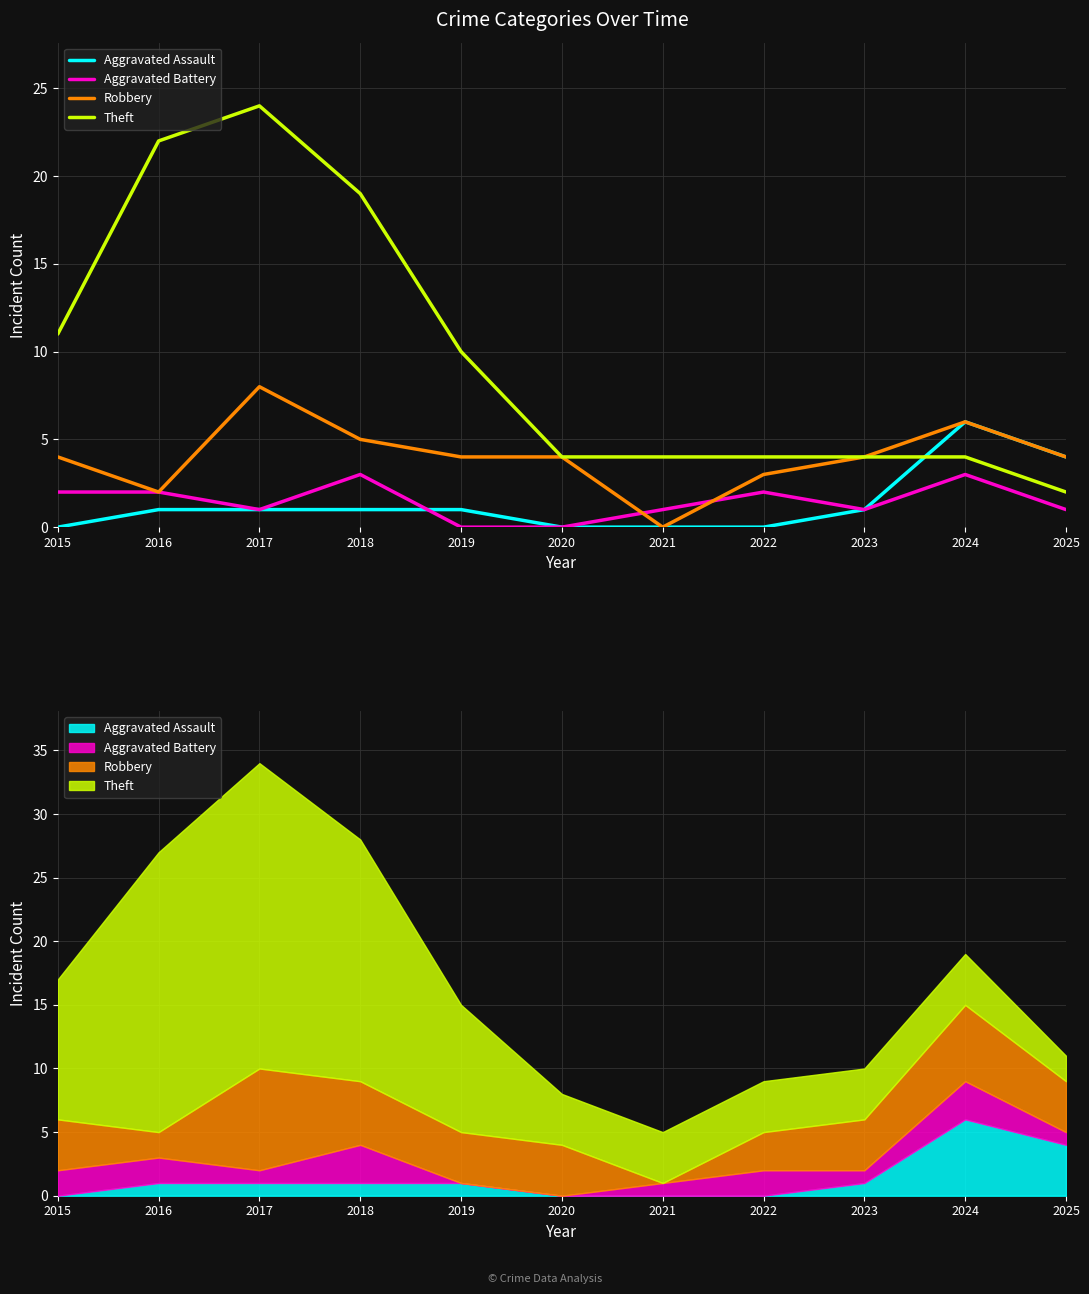

How many times do Aggravated Assault and Aggravated Battery cross each other?

1